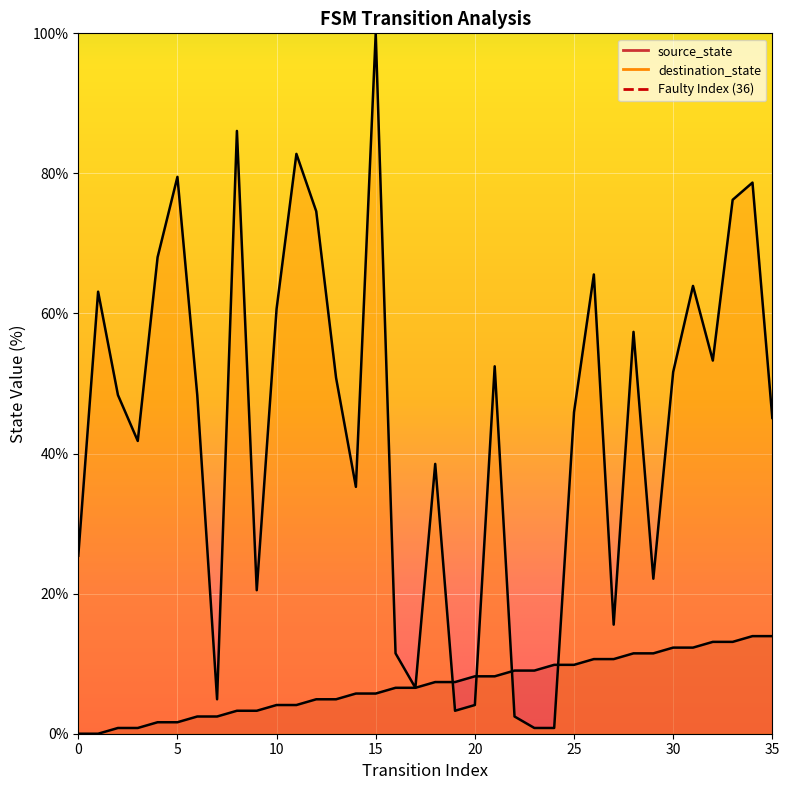

Reading left to right, transcribe all the data shown in this chart.

source_state: 0=0.0	1=0.0	2=0.8	3=0.8	4=1.6	5=1.6	6=2.5	7=2.5	8=3.3	9=3.3	10=4.1	11=4.1	12=4.9	13=4.9	14=5.7	15=5.7	16=6.6	17=6.6	18=7.4	19=7.4	20=8.2	21=8.2	22=9.0	23=9.0	24=9.8	25=9.8	26=10.7	27=10.7	28=11.5	29=11.5	30=12.3	31=12.3	32=13.1	33=13.1	34=13.9	35=13.9
destination_state: 0=25.4	1=63.1	2=48.4	3=41.8	4=68.0	5=79.5	6=48.4	7=4.9	8=86.1	9=20.5	10=60.7	11=82.8	12=74.6	13=50.8	14=35.2	15=100.0	16=11.5	17=6.6	18=38.5	19=3.3	20=4.1	21=52.5	22=2.5	23=0.8	24=0.8	25=45.9	26=65.6	27=15.6	28=57.4	29=22.1	30=51.6	31=63.9	32=53.3	33=76.2	34=78.7	35=45.1